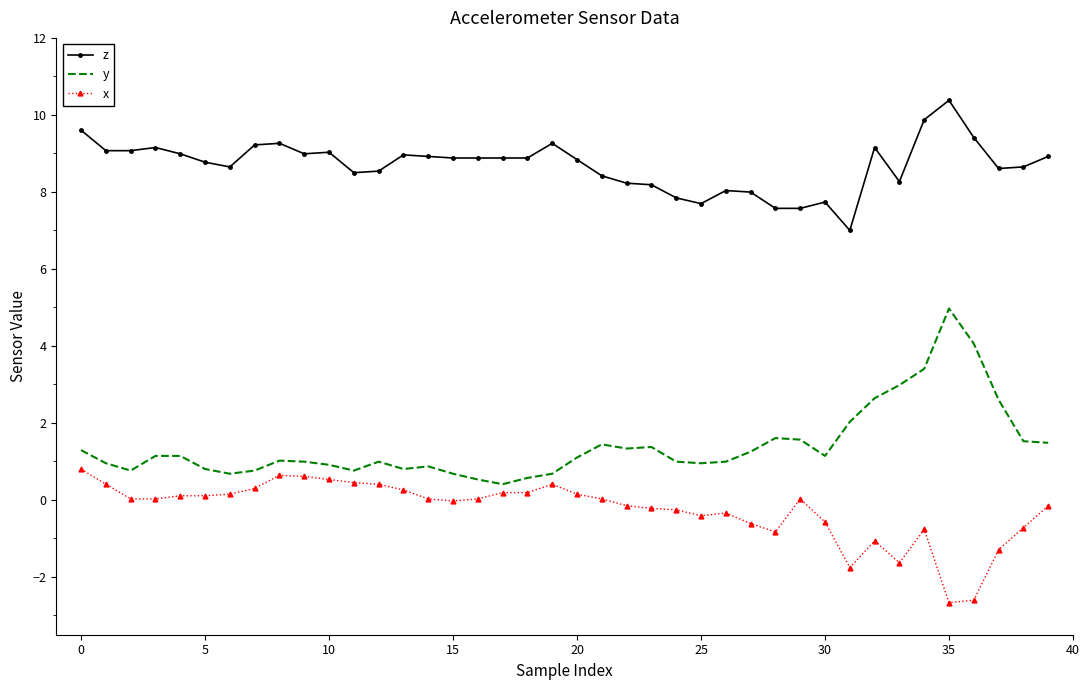

What is the minimum value shown in the chart?

-2.7